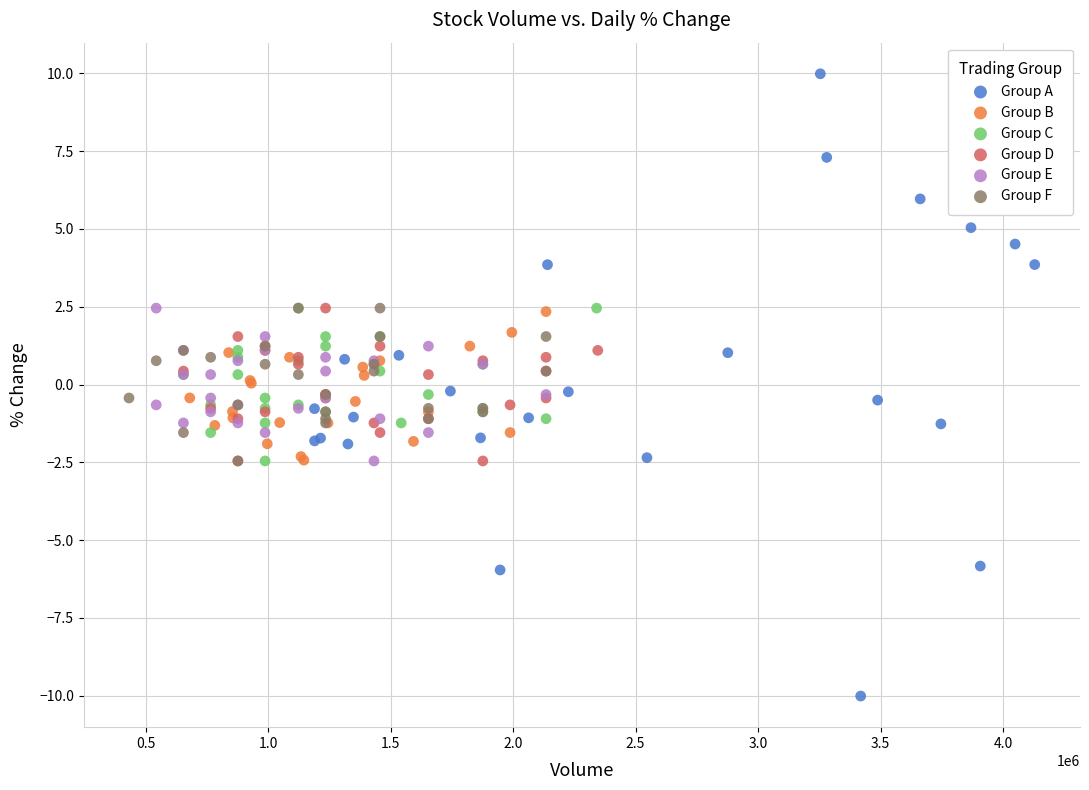

Which series contains the lowest Y value?

Group A